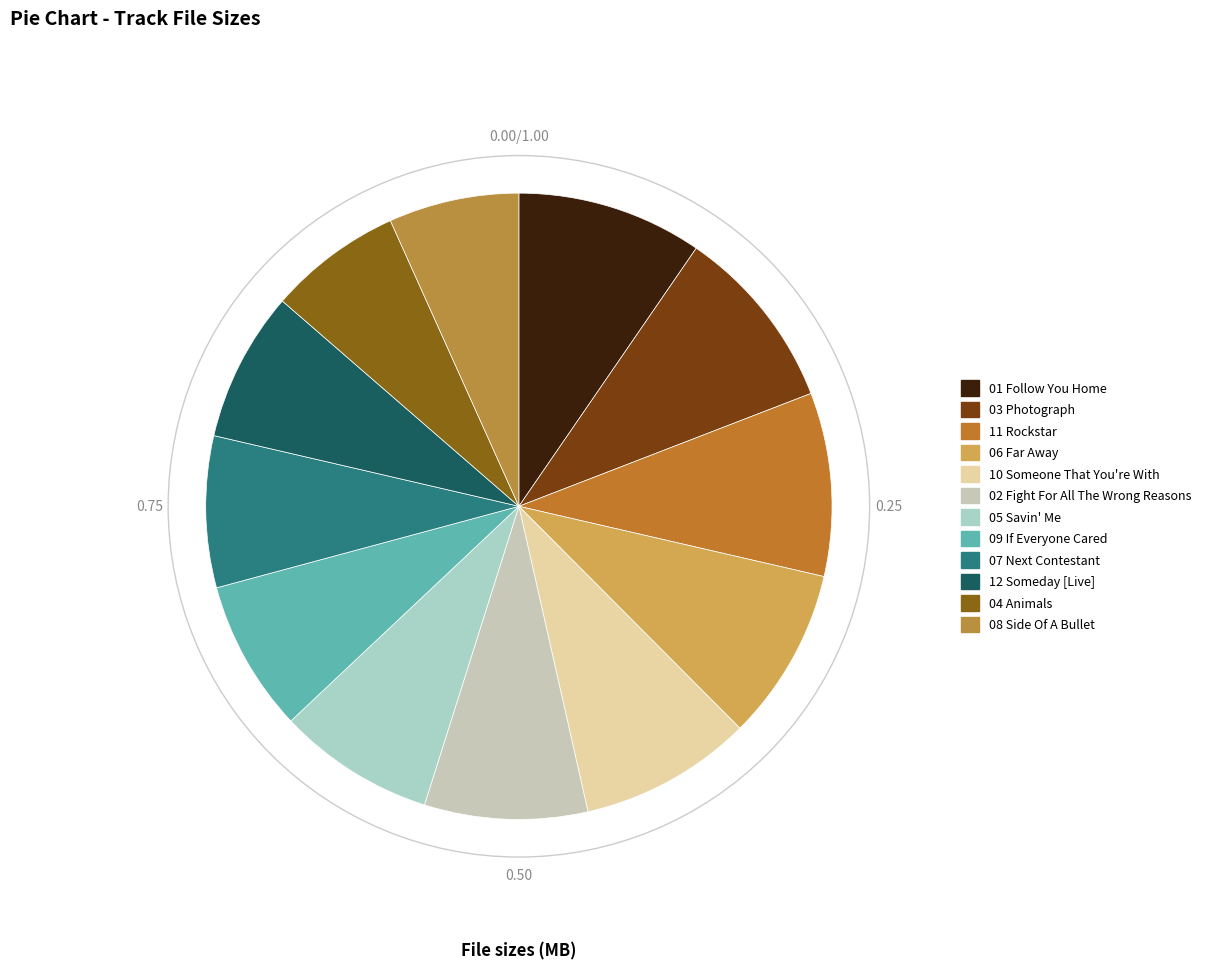

How many segments does this pie chart have?

12